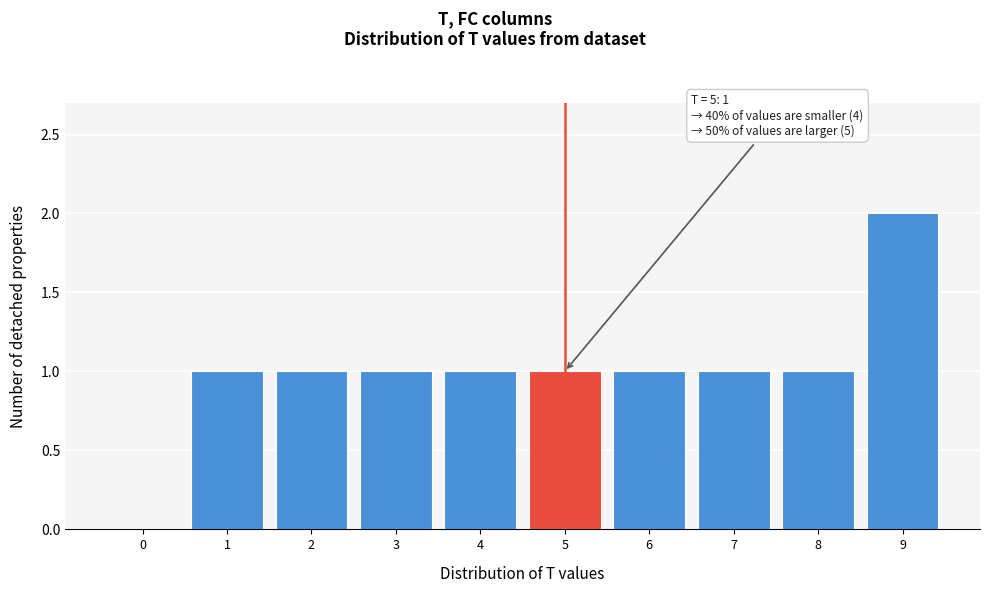

Reading right to left, extract all data points from this chart.

9=2	8=1	7=1	6=1	5=1	4=1	3=1	2=1	1=1	0=0